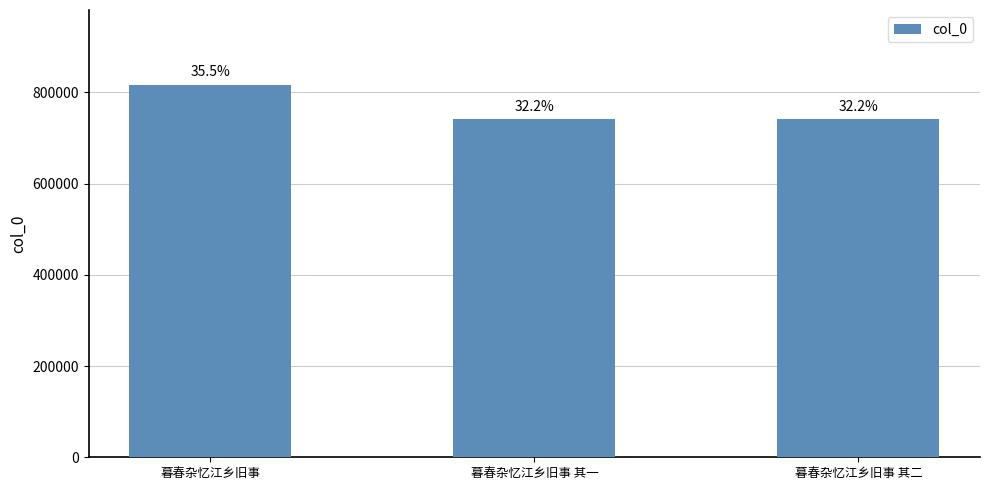

How many bars are there in total?

3